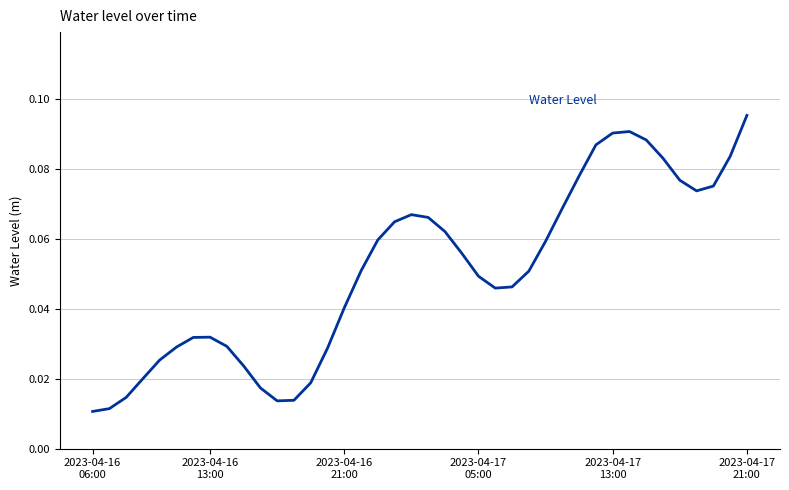

How many values are between 0 and 1?

40